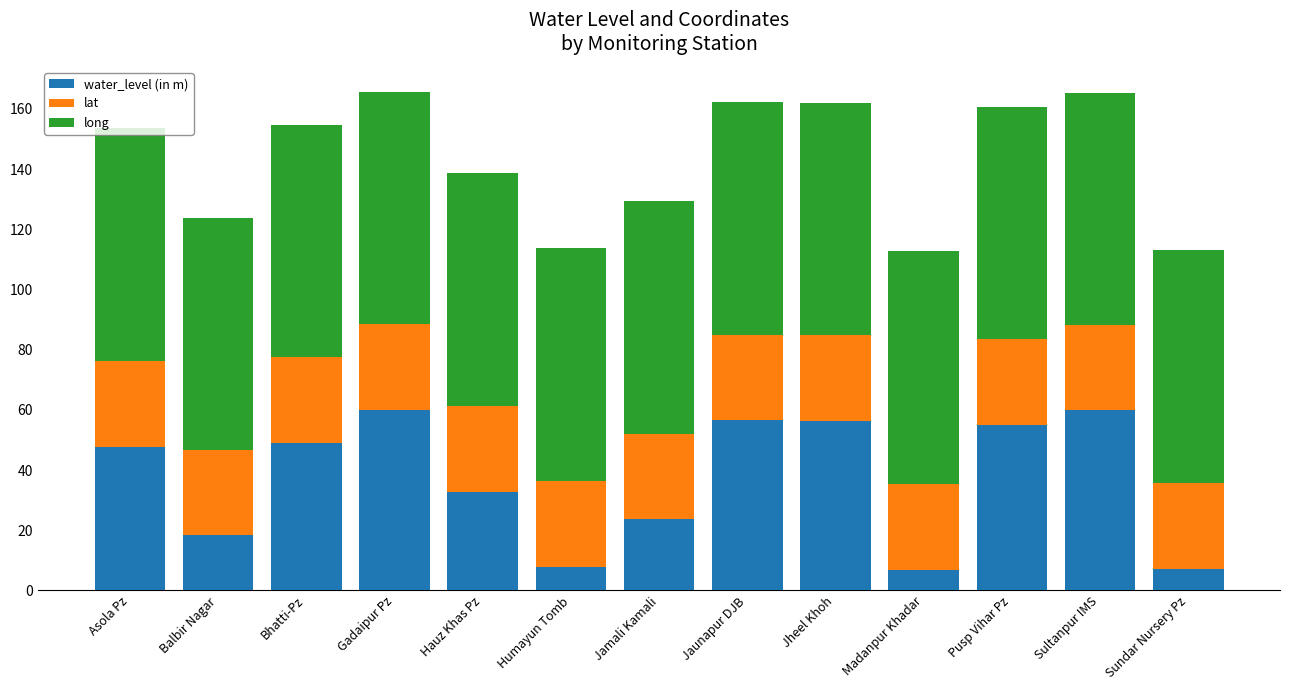

What is the difference between the maximum and minimum values in the water_level (in m) series?

53.3